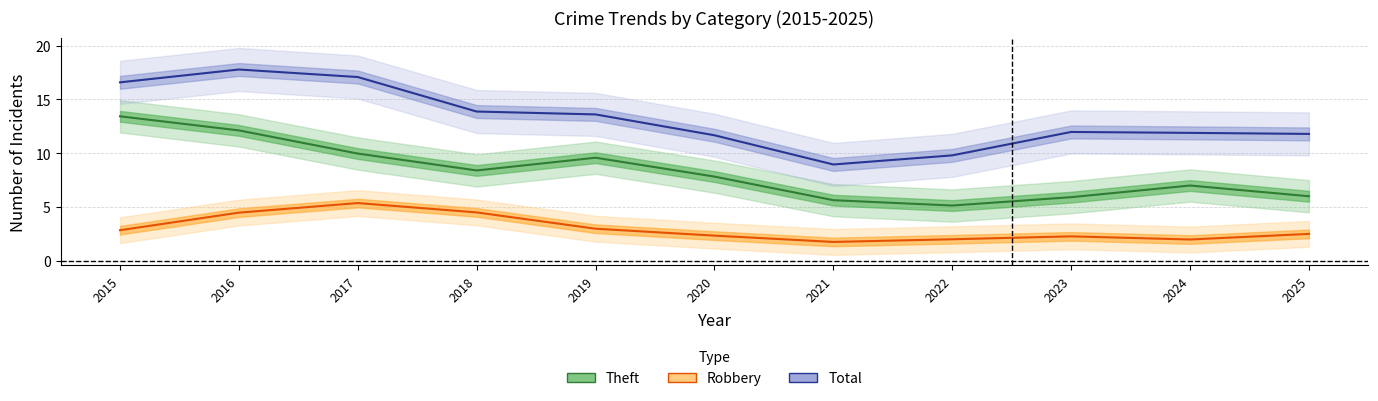

Which series has the largest total across all categories?

Total